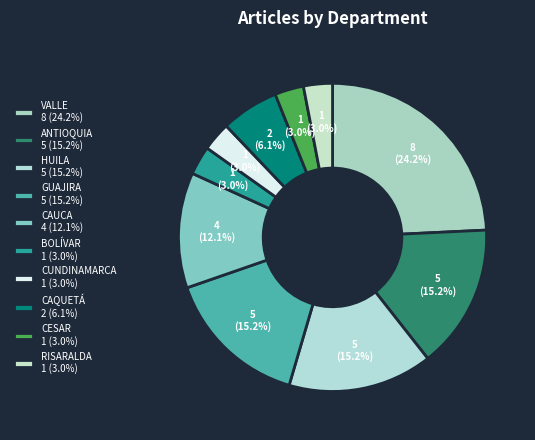

Does any single category account for the majority?

No